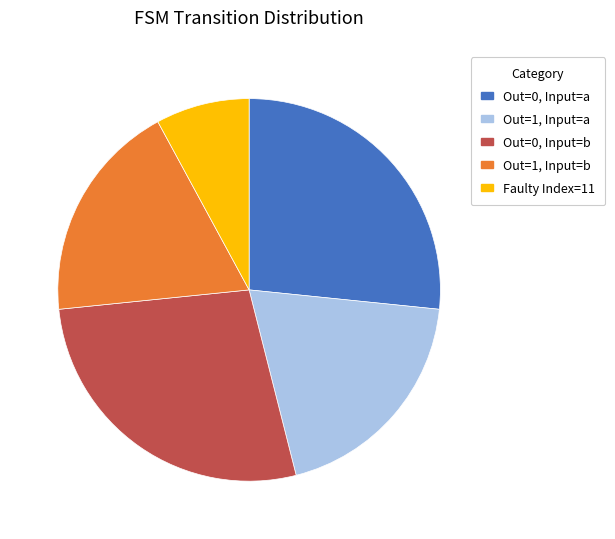

Which slice is the largest?

Out=0, Input=b